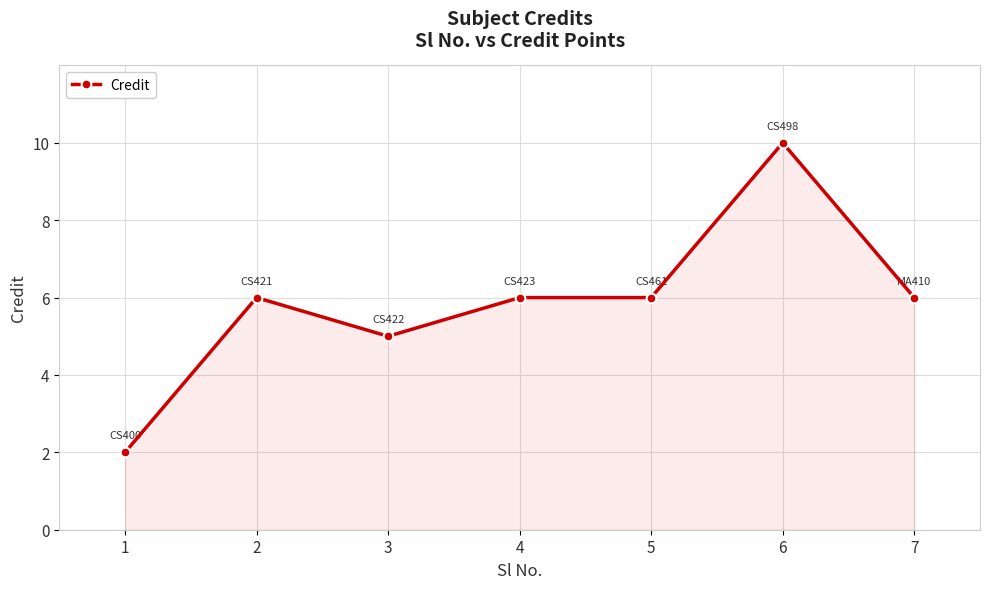

How many values are between 5 and 6?

5